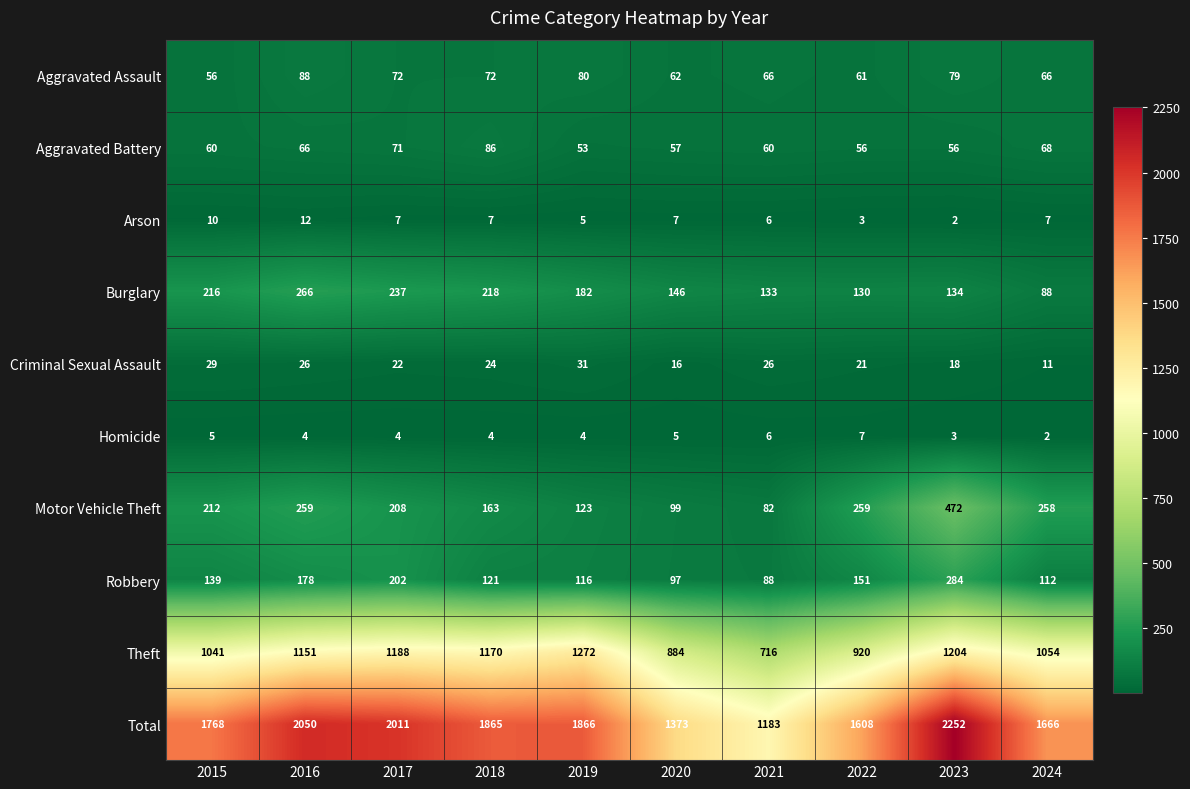

What is the total value across all series at 2016?

4100